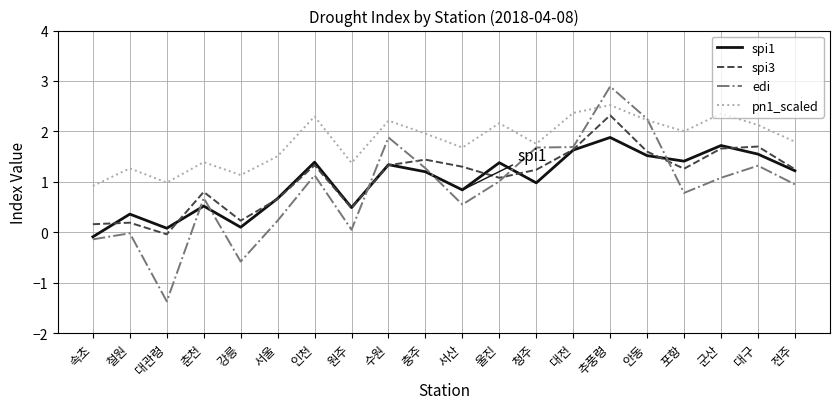

What is the highest value of the edi series?

2.9